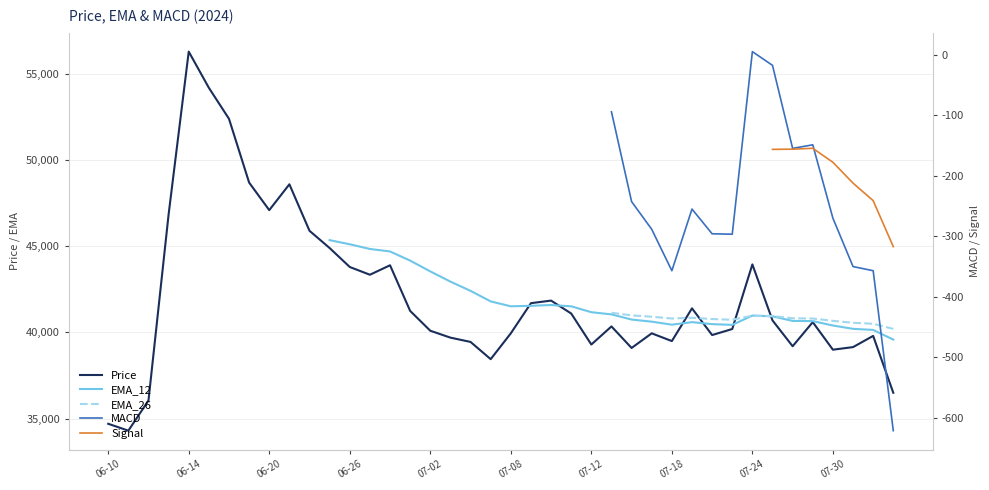

How many values in EMA_12 are above zero?

29